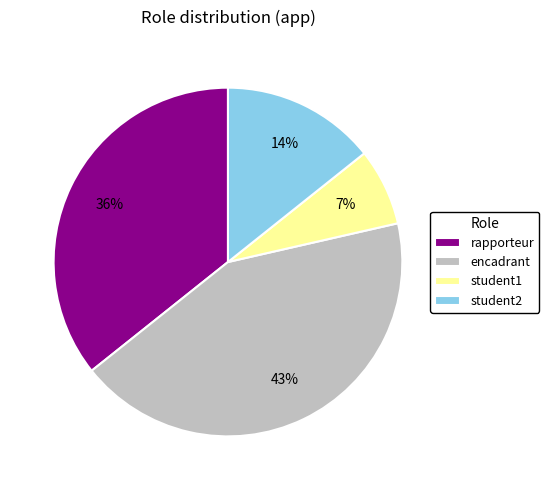

Which has a higher value, student1 or student2?

student2